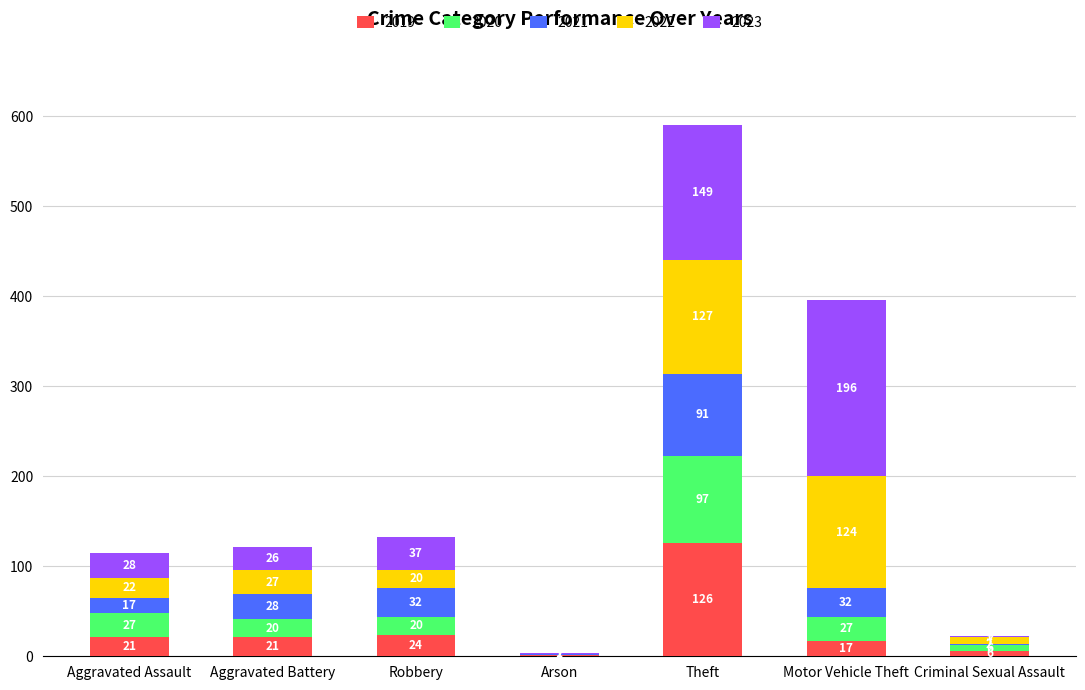

At which category is the sum across all series the highest?

Theft